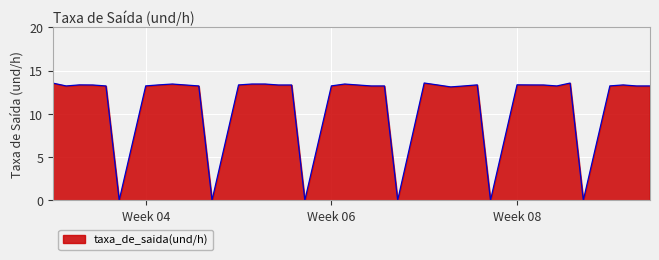

What is the greatest value displayed?

13.6